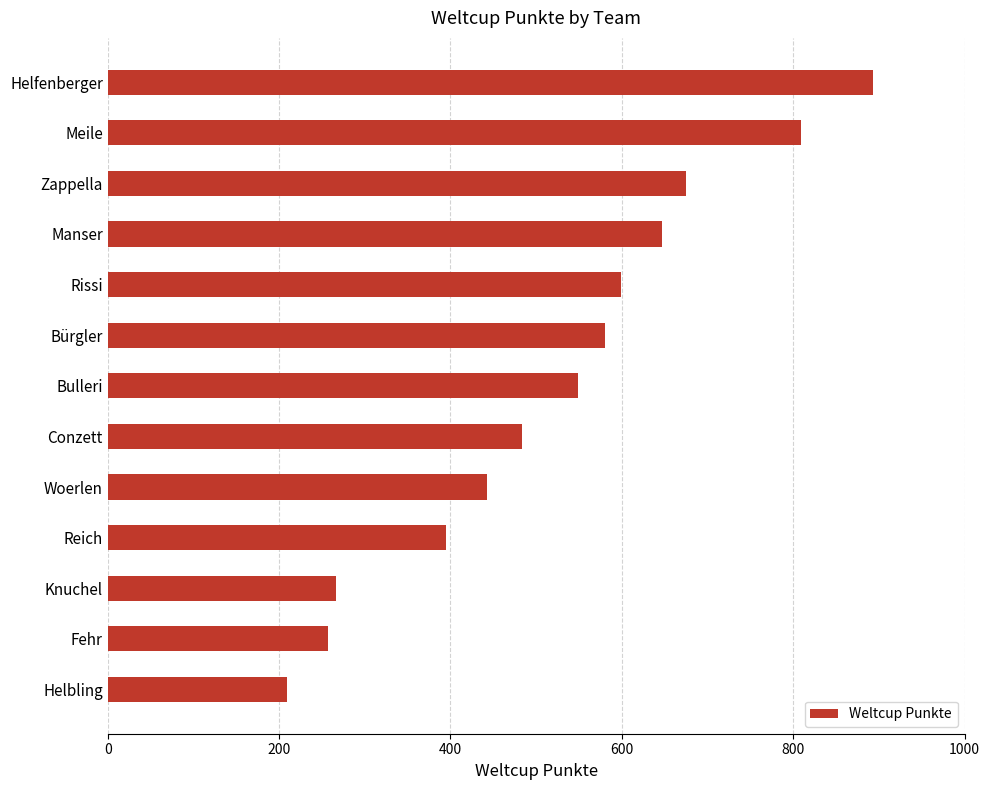

What is the sum of all values?

6806